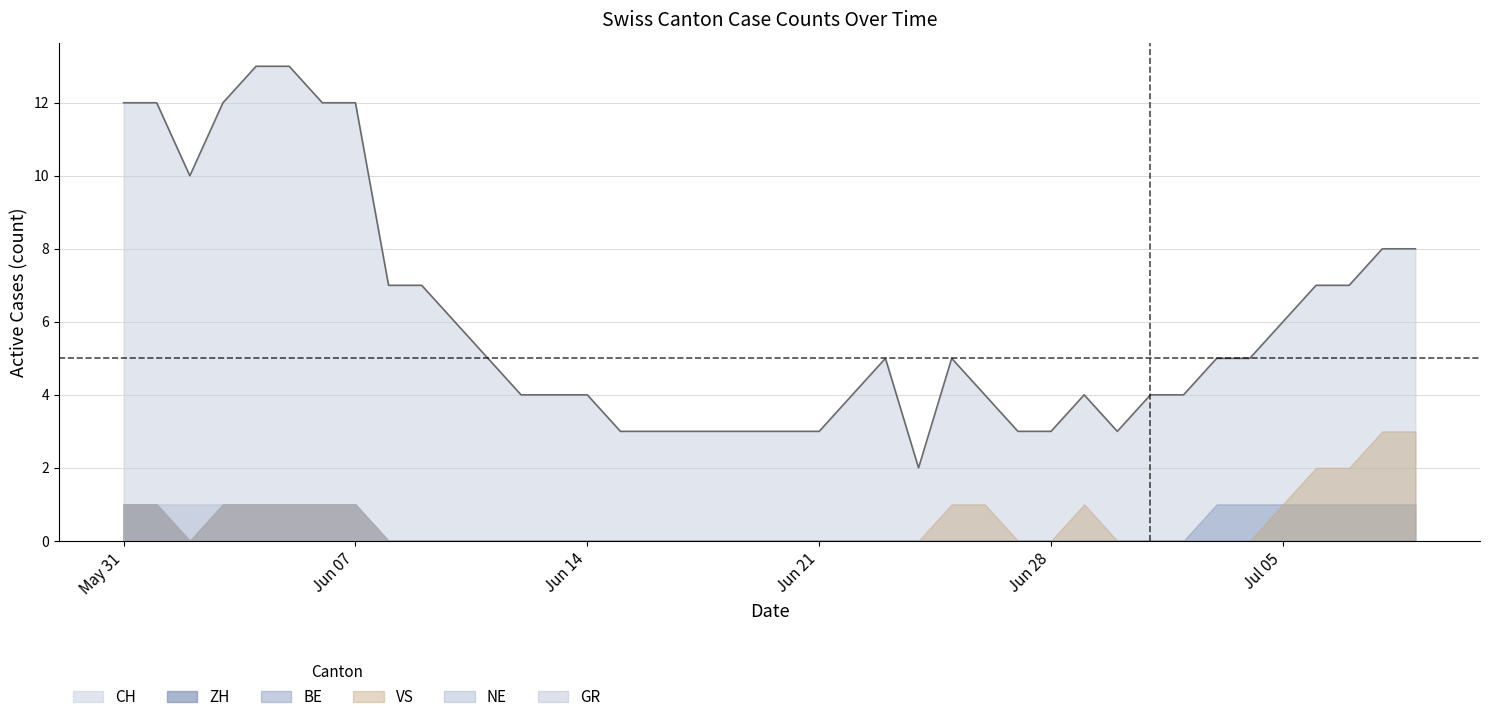

True or false: NE and BE cross at least once.

False